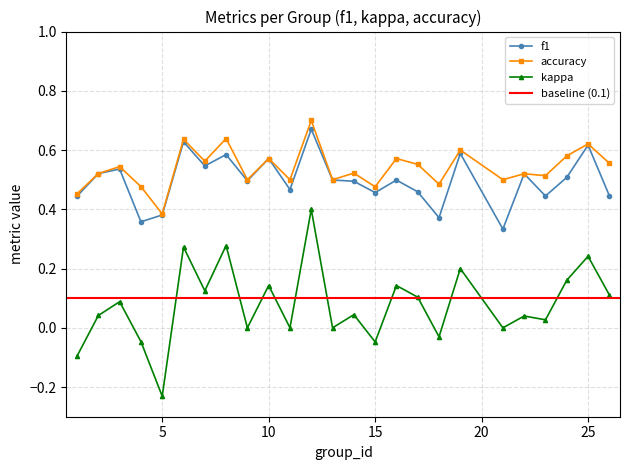

True or false: kappa and f1 intersect in this chart.

False